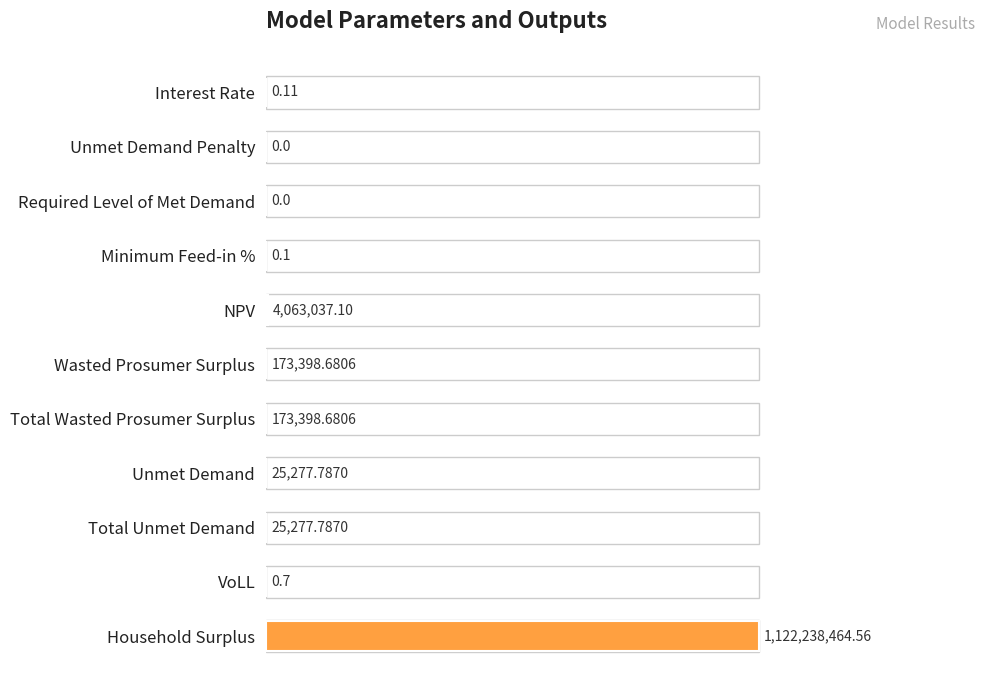

Are the bars horizontal?

Yes